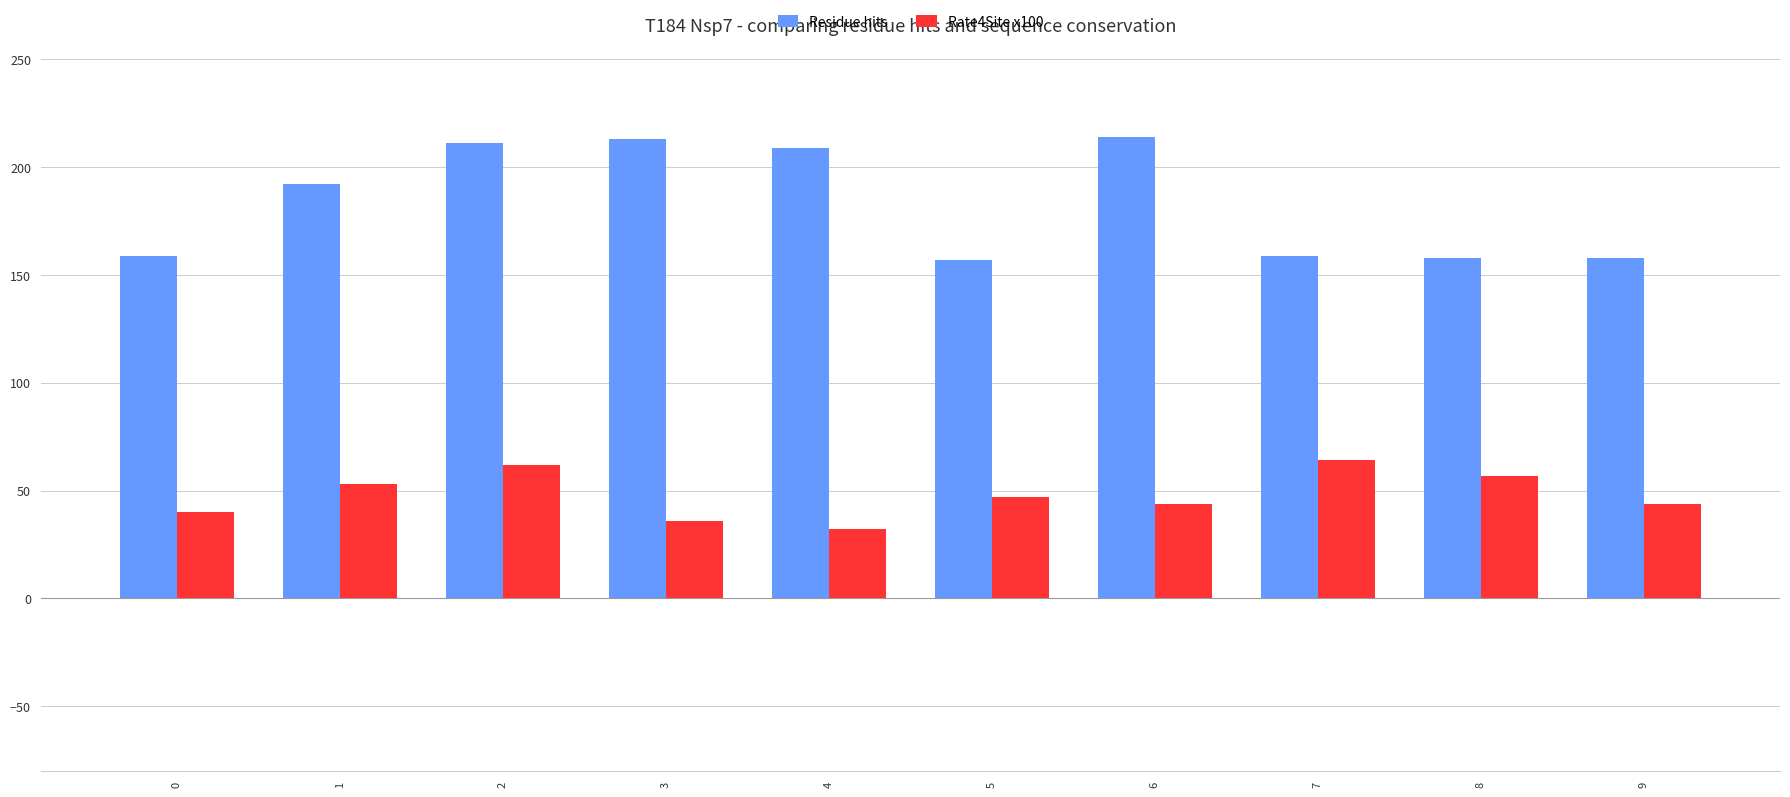

Is it true that Residue hits equals 65 at 5?

False